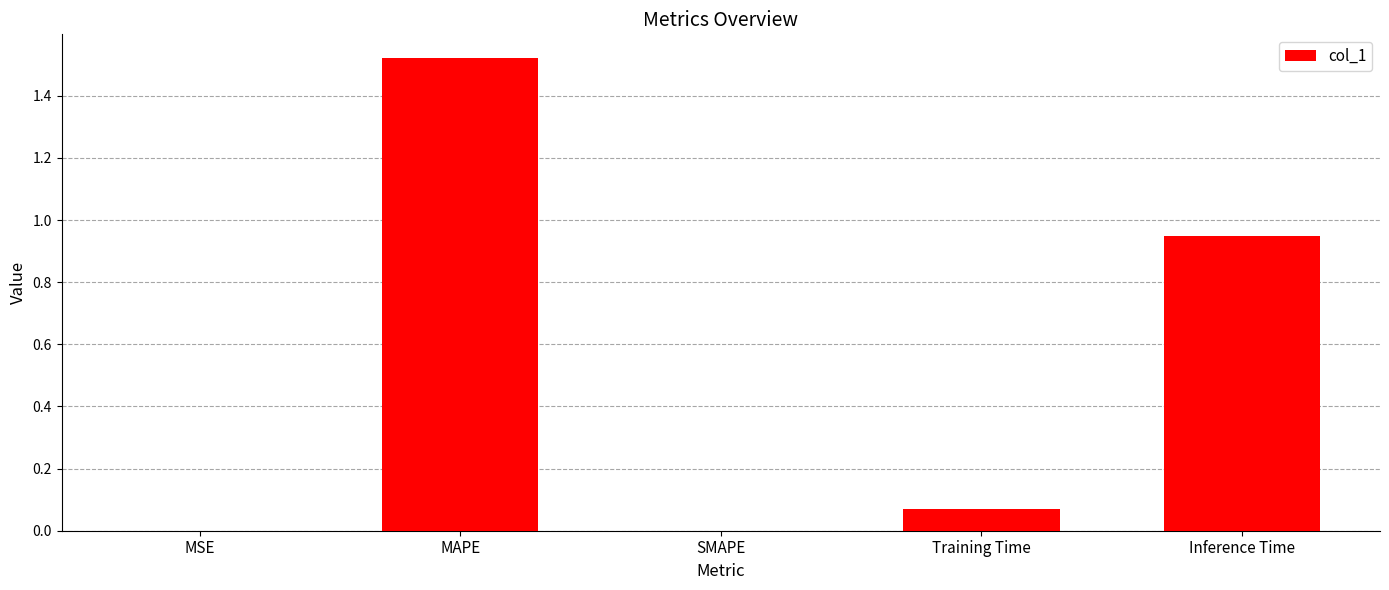

Are the bars horizontal?

No